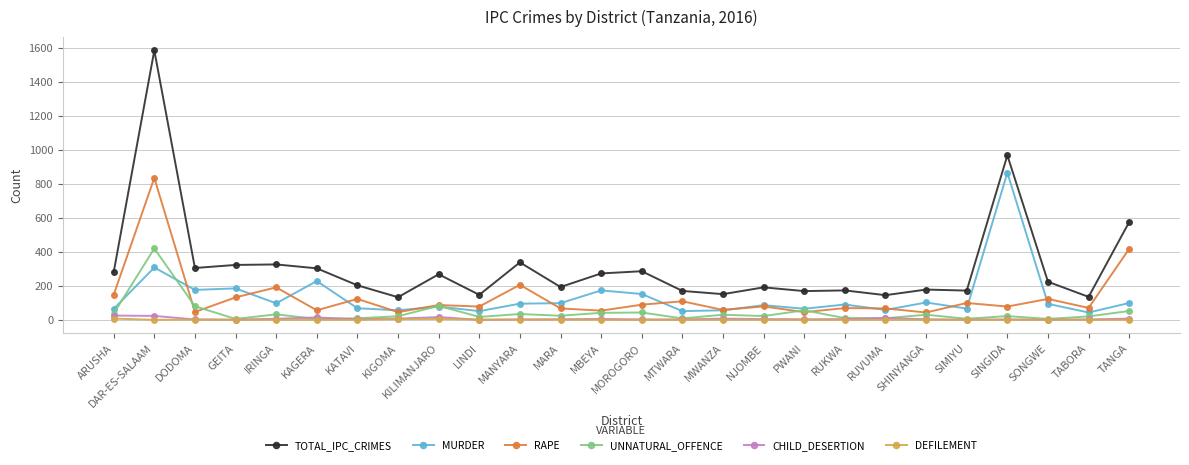

Which category has the highest value in the RAPE series?

DAR-ES-SALAAM